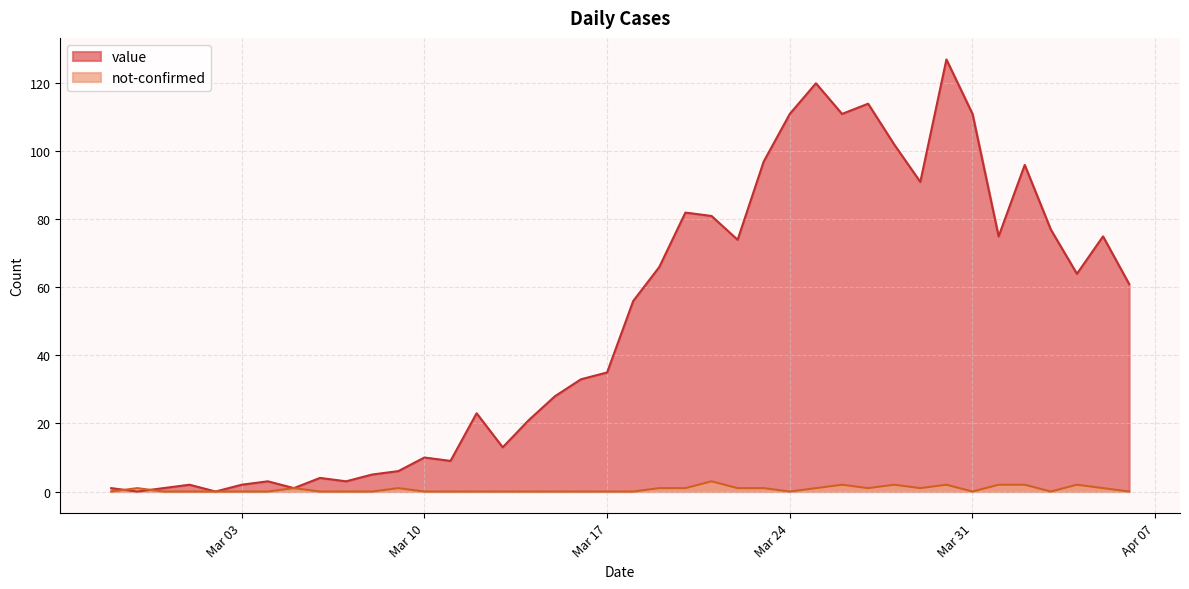

How many times do not-confirmed and value cross each other?

2